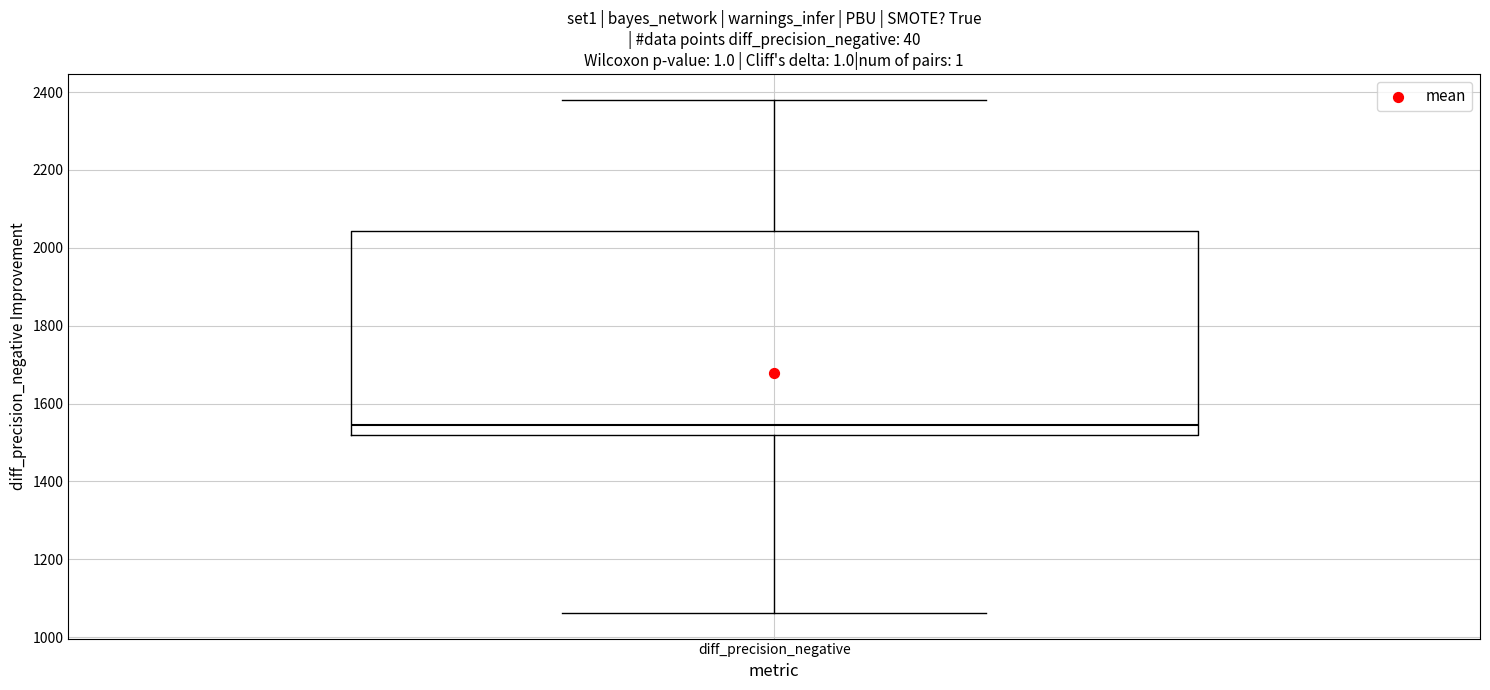

Transcribe this box plot: give where the median line is, the range the box spans, and where the two whiskers end, as read against the y-axis. The values are not printed on the chart, so give them approximately, as read against the axis.

median 1540, box 1520 to 2040, whiskers 1060 to 2380